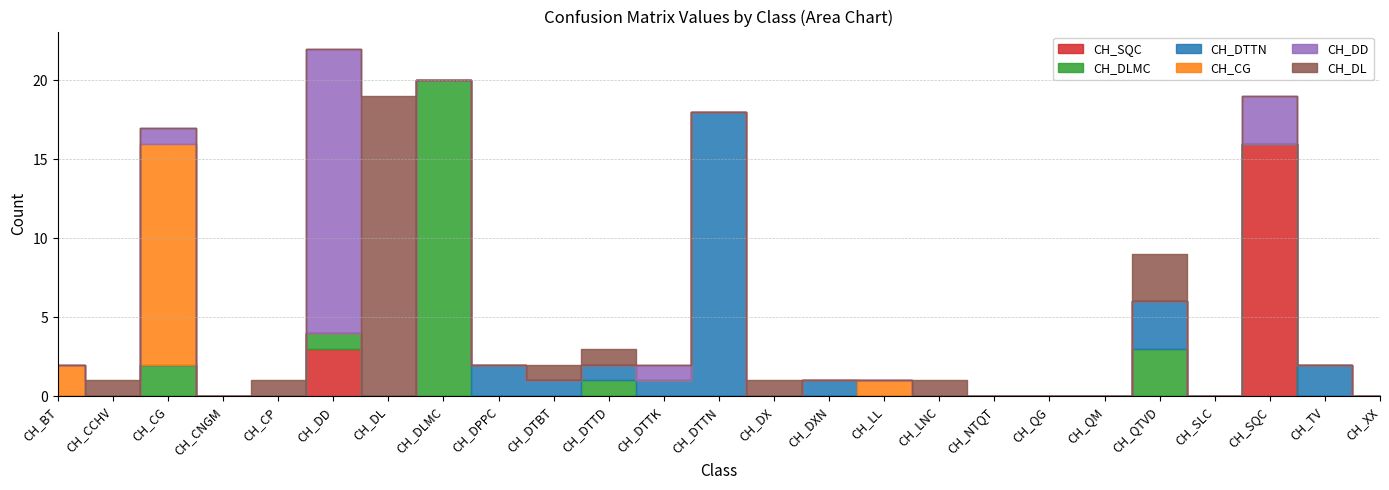

Is this an area chart (filled region under the line)?

No